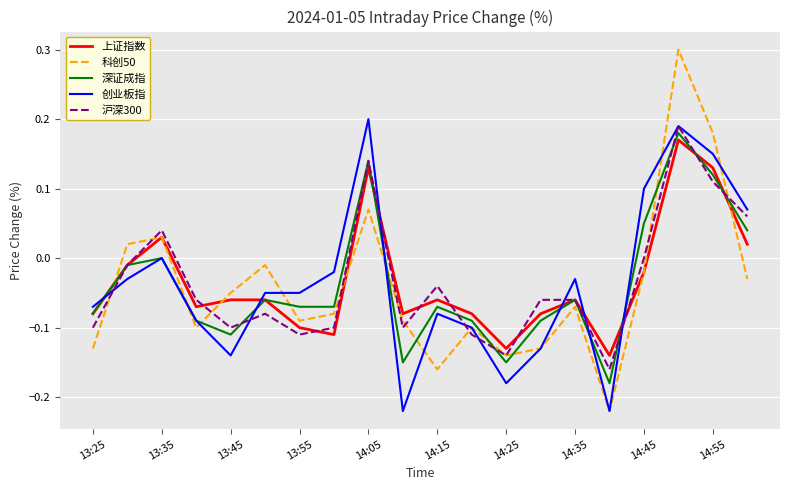

What is the maximum value shown in the chart?

0.3